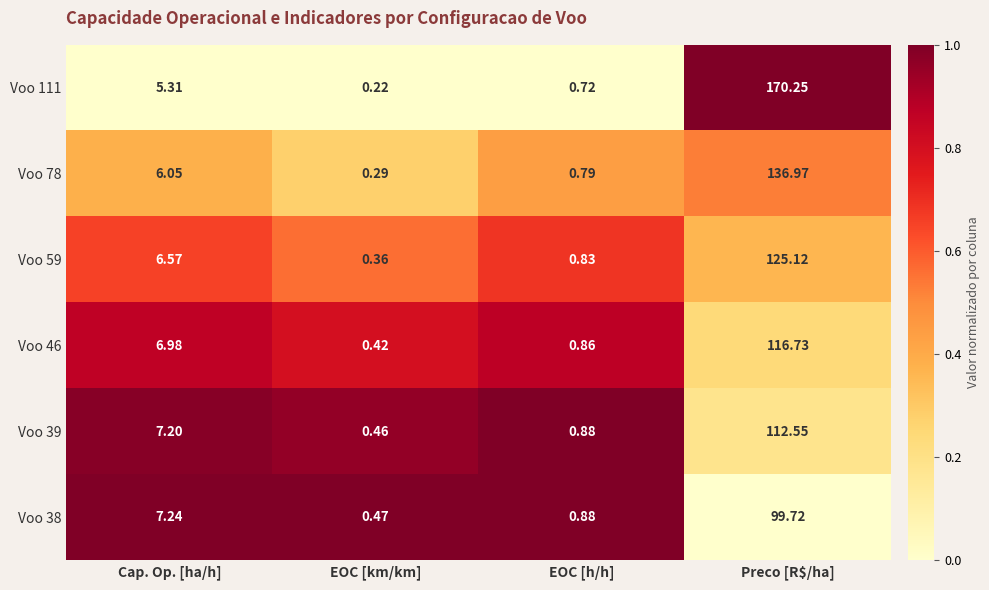

Rank the categories by Voo 46 value from lowest to highest.

EOC [km/km], EOC [h/h], Cap. Op. [ha/h], Preco [R$/ha]